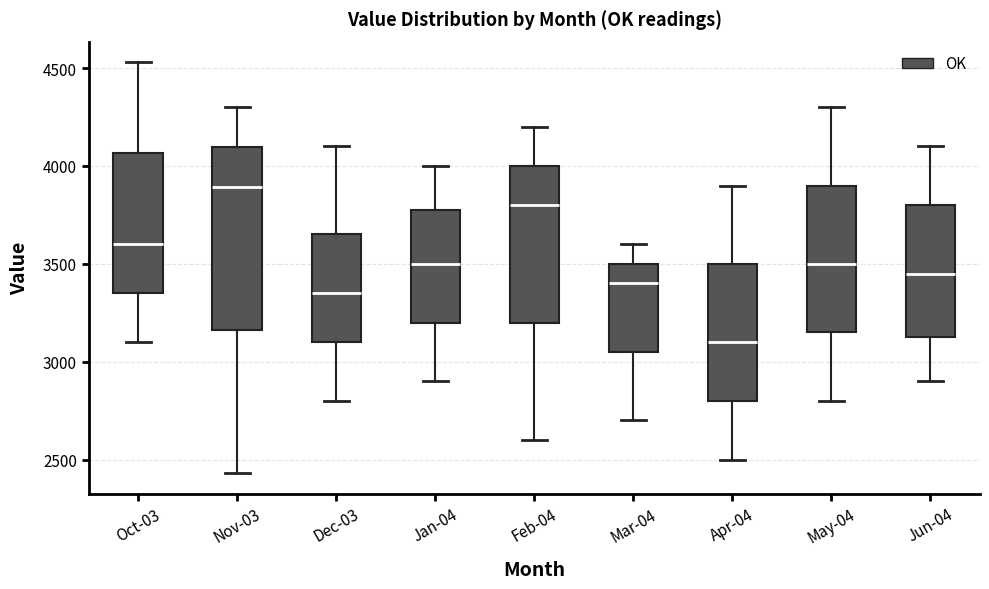

Comparing the boxes themselves (not the whiskers), which one is the tallest?

Nov-03